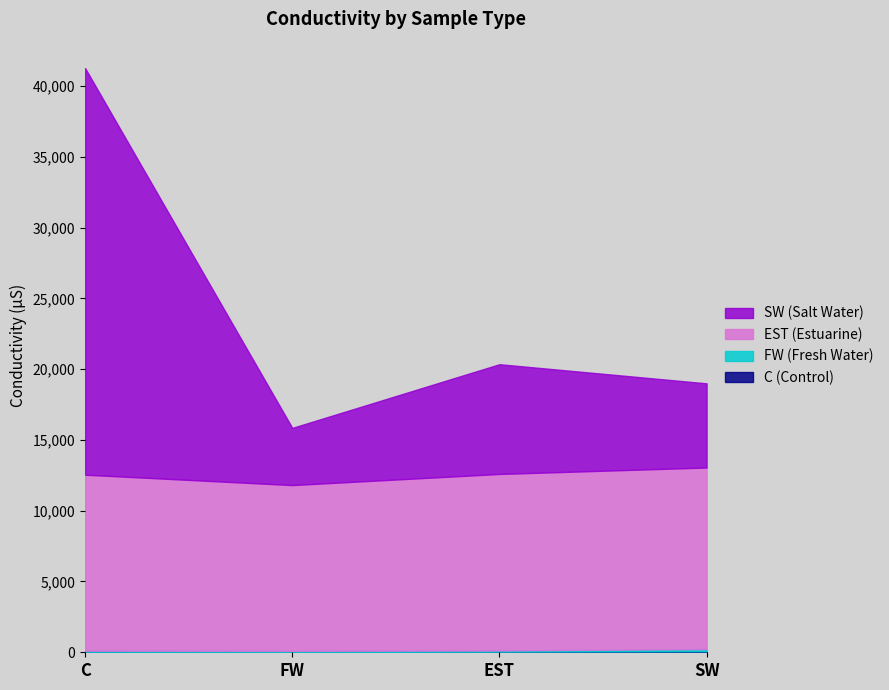

True or false: SW (Salt Water) and C (Control) cross at least once.

False